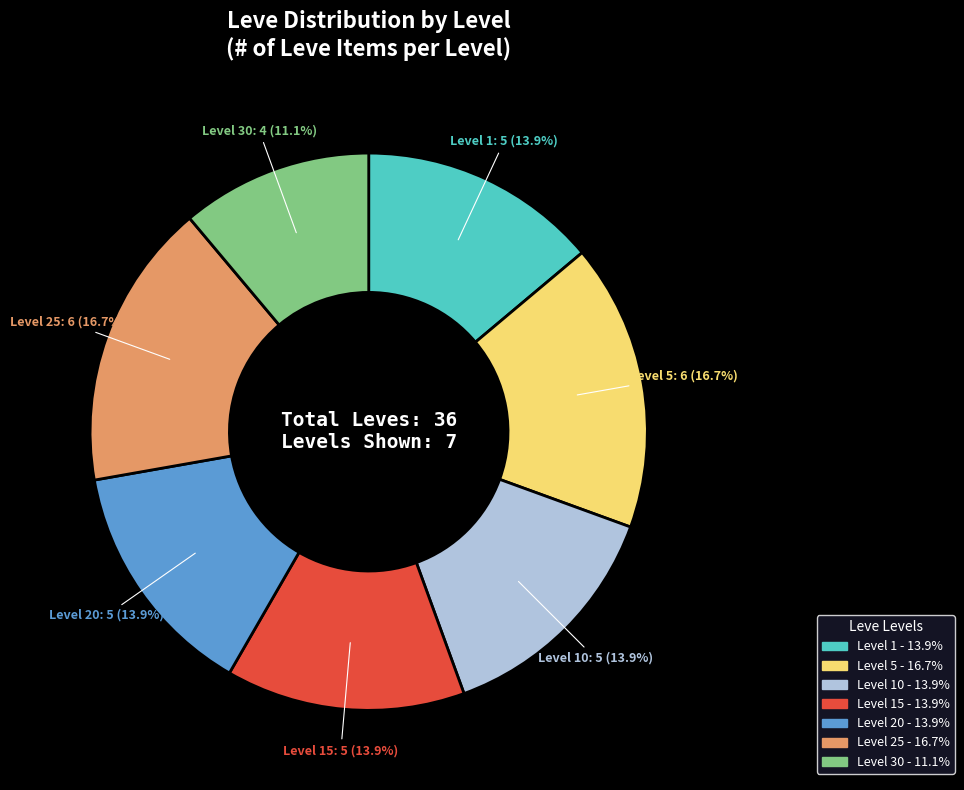

Is there any slice that represents more than half of the pie?

No